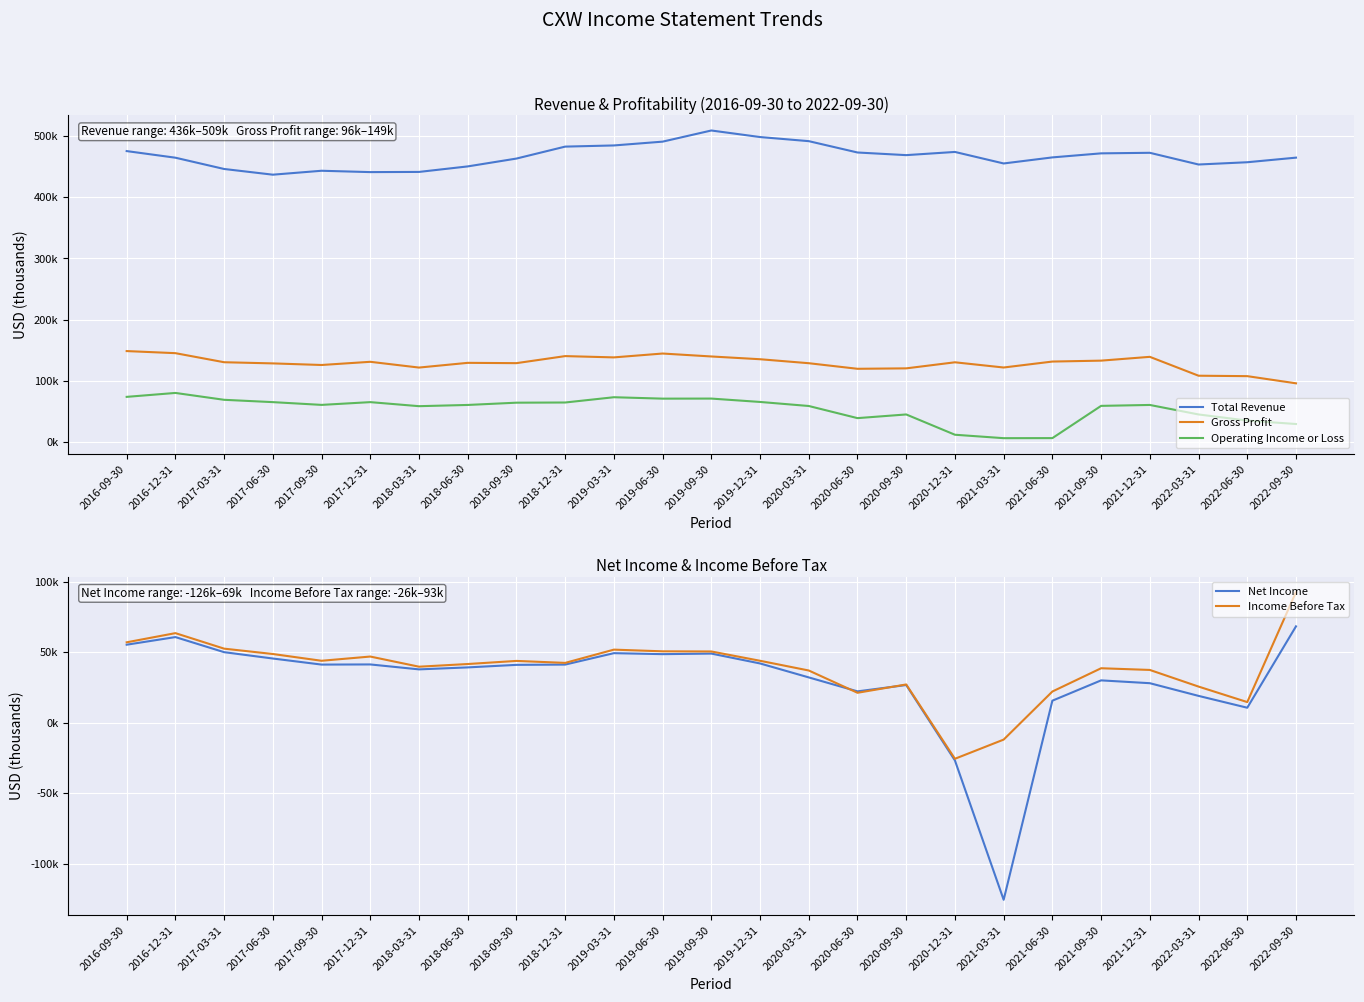

What is the value of the Operating Income or Loss point at the 6th from the left?

65300